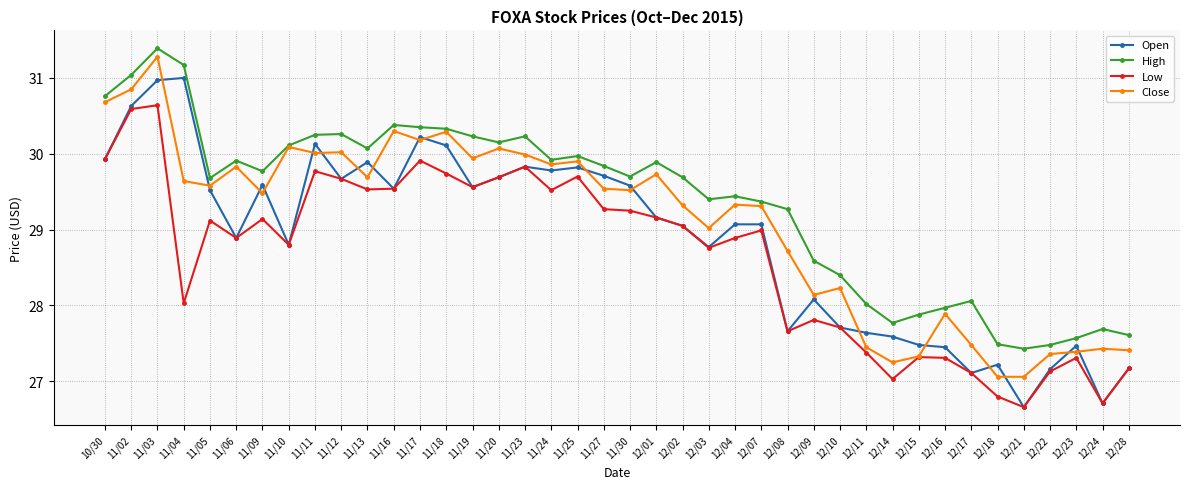

True or false: Open and High cross at least once.

False